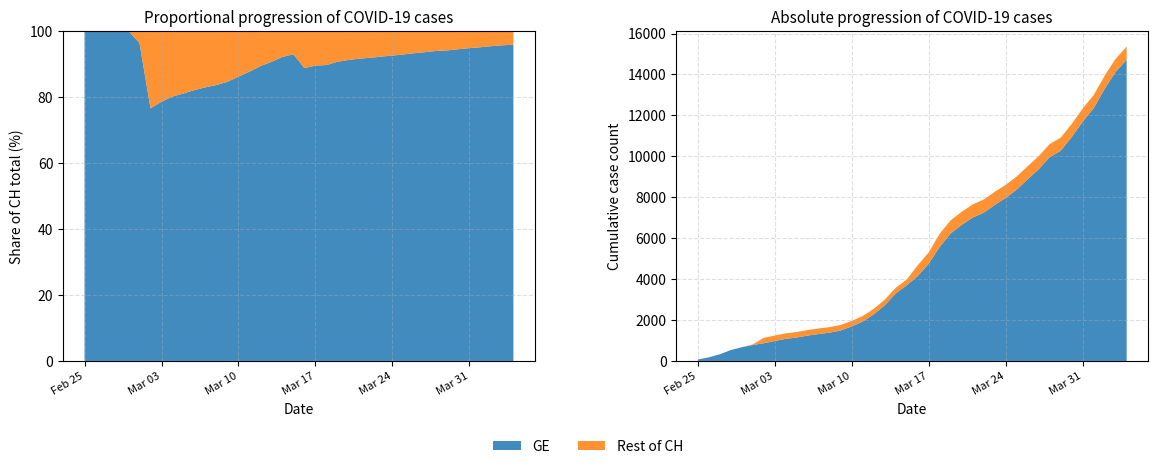

Reading right to left, transcribe all the data shown in this chart.

GE: 14717	14126	13297	12350	11694	10934	10268	9959	9366	8876	8370	7965	7622	7244	7009	6647	6233	5573	4750	4147	3698	3295	2712	2277	1926	1688	1488	1383	1316	1241	1146	1081	974	865	778	672	532	325	177	72
CH: 15359	14768	13939	12992	12336	11576	10910	10601	10008	9518	9012	8607	8264	7886	7651	7289	6875	6215	5307	4674	3979	3576	2993	2548	2197	1959	1759	1654	1587	1512	1414	1349	1240	1130	808	672	532	325	177	72